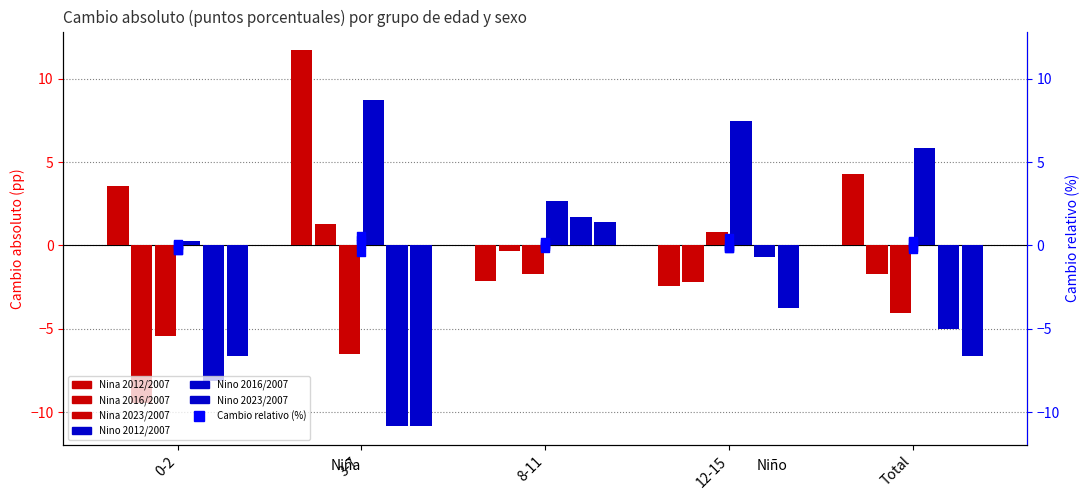

Which series has the largest total across all categories?

Nino 2012/2007